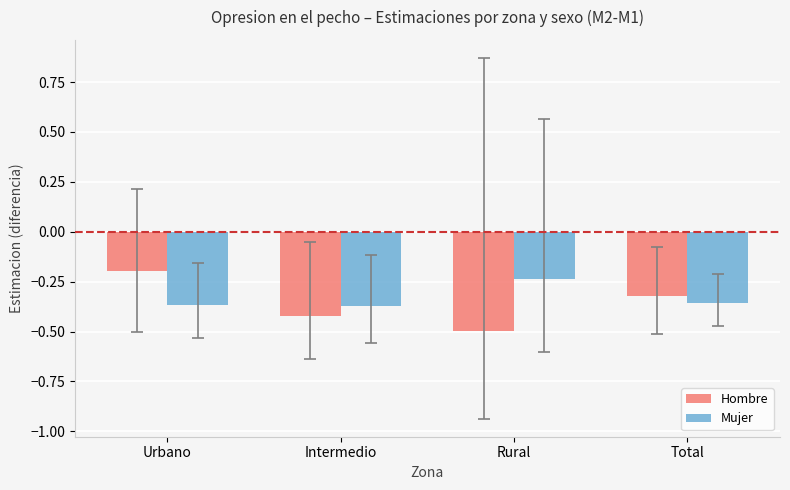

What is the sum of all Hombre values?

-1.4